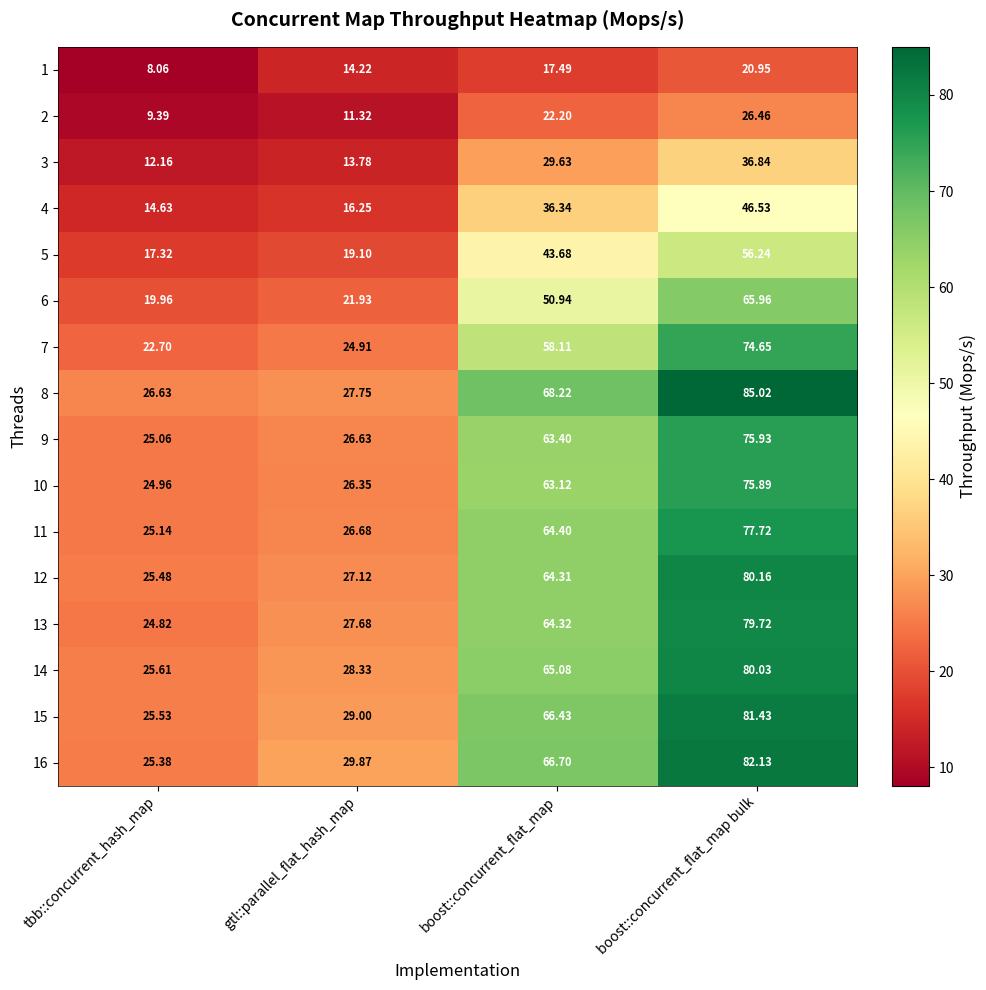

At which label does 2 first exceed 22?

boost::concurrent_flat_map